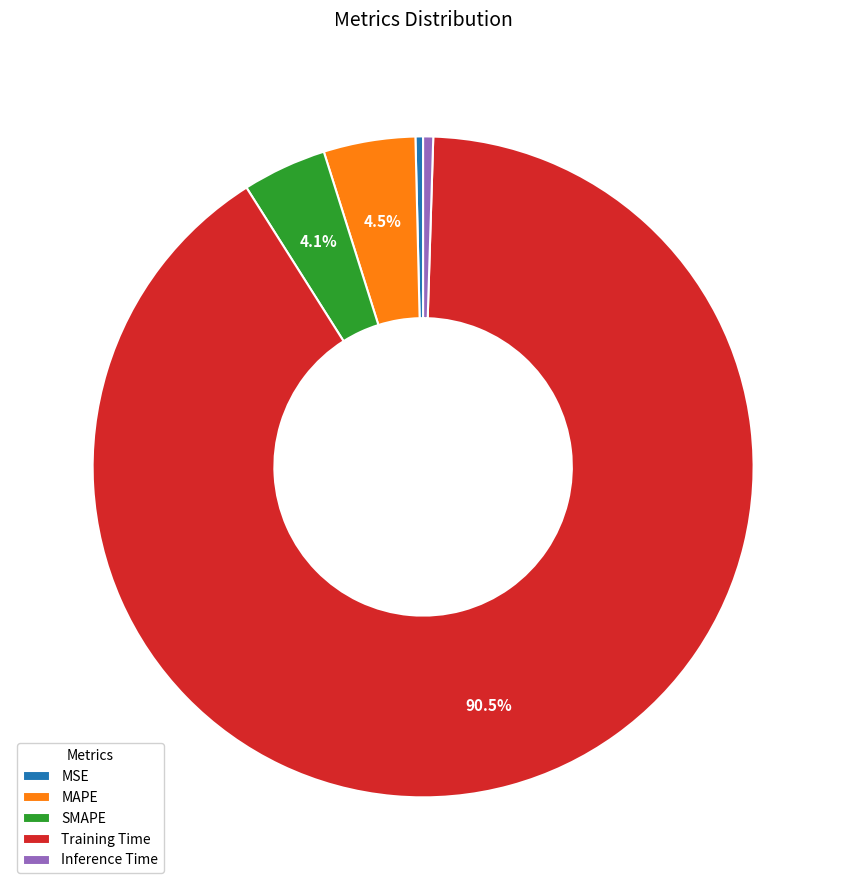

To the nearest percent, what percentage of the pie is SMAPE?

4%